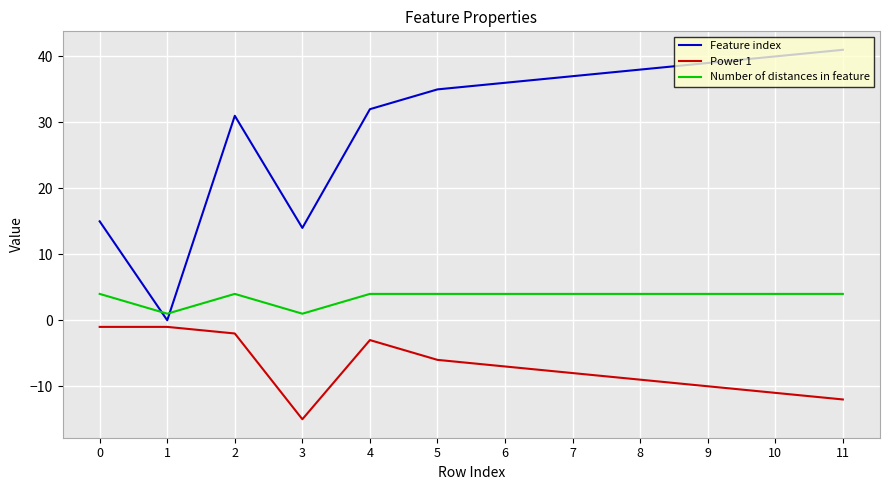

How many intersections are there between Feature index and Number of distances in feature?

2